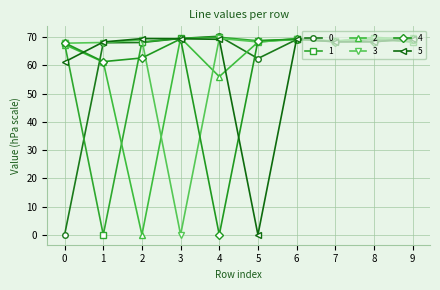

What is the difference between the highest and lowest values at 4?

70.3